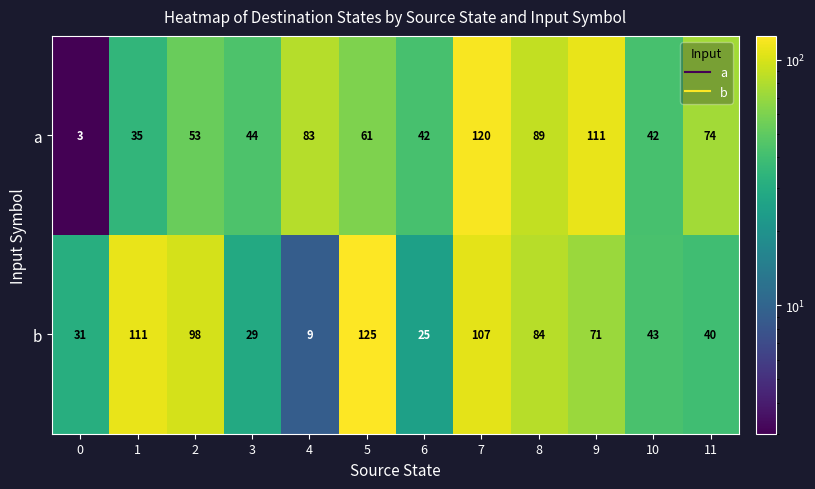

Where is a nearest to the value 61?

5